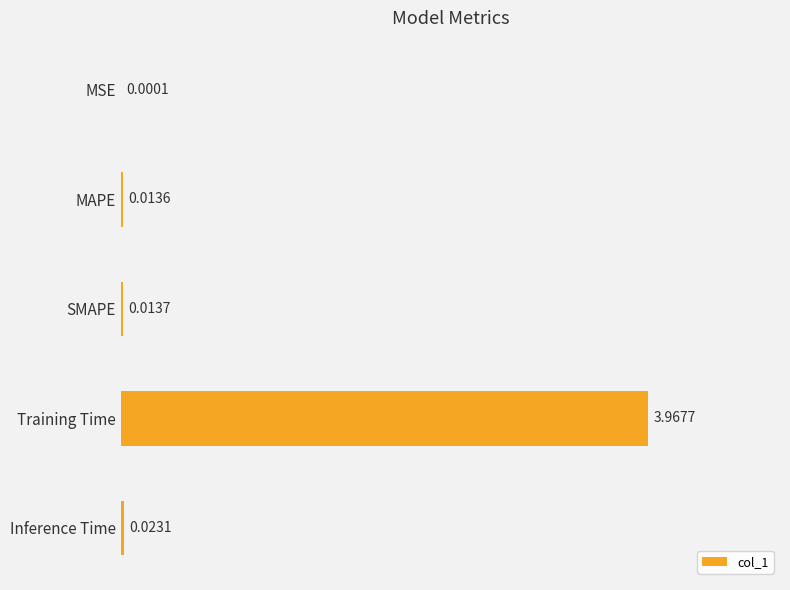

What is the change in value from MAPE to Training Time?

+4.0